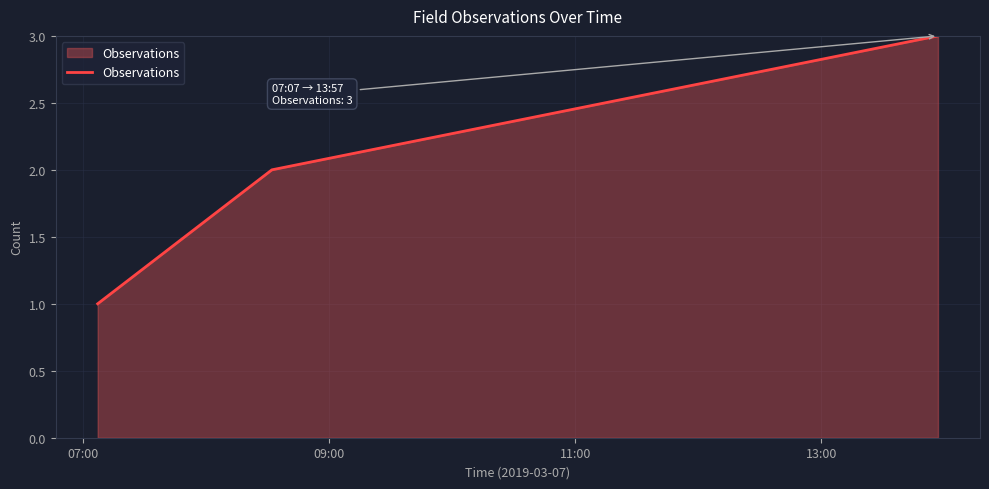

What is the sum of all values?

6